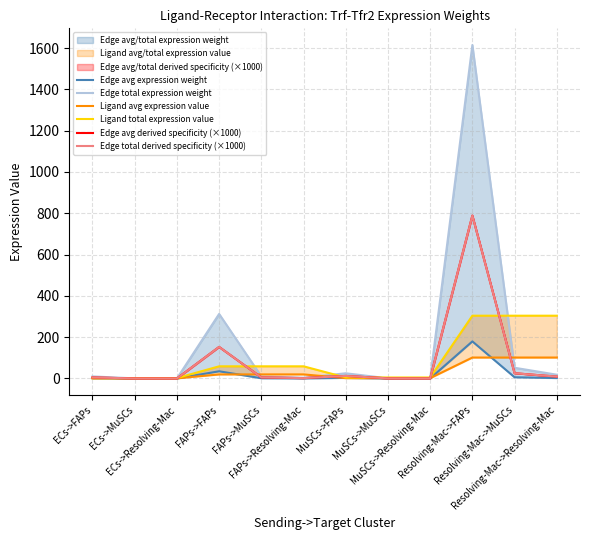

What is the label of the 4th point from the left?

FAPs->FAPs